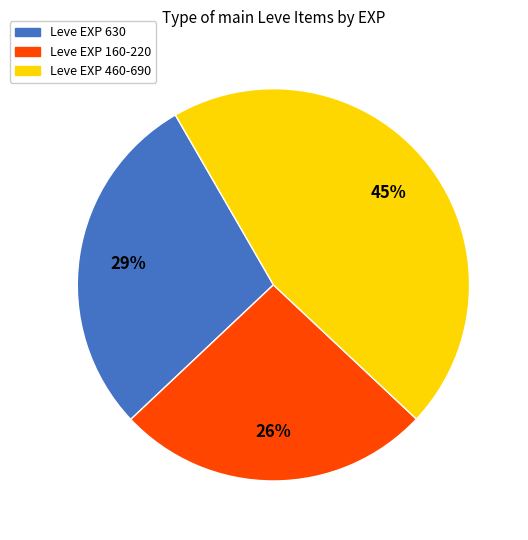

To the nearest percent, what is the difference between the largest and smallest slice percentages?

19%